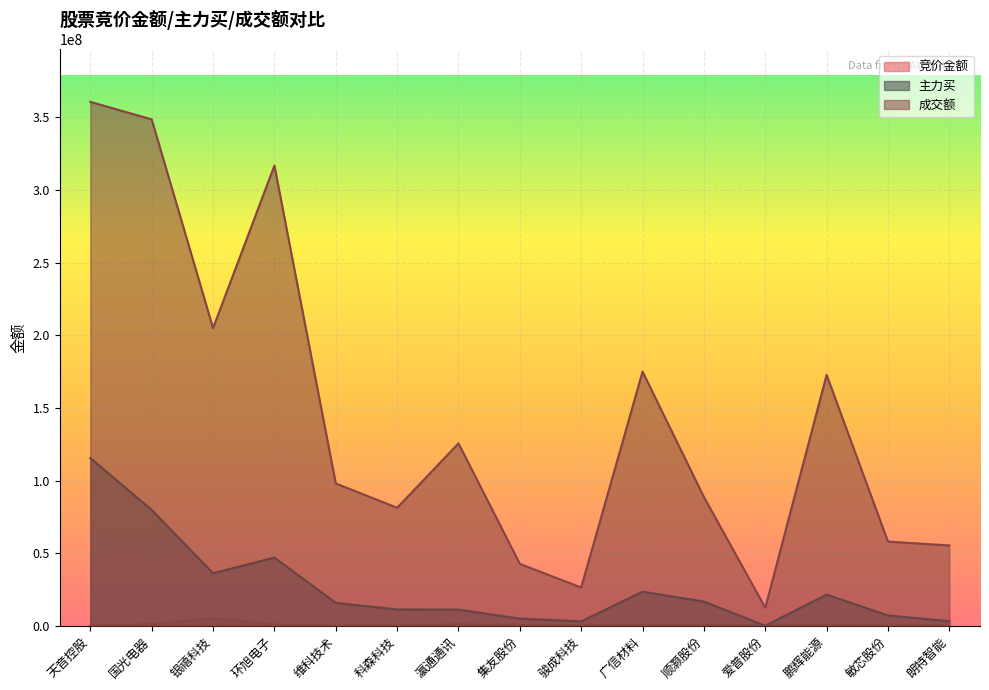

Where is the first local minimum for 主力买?

银禧科技